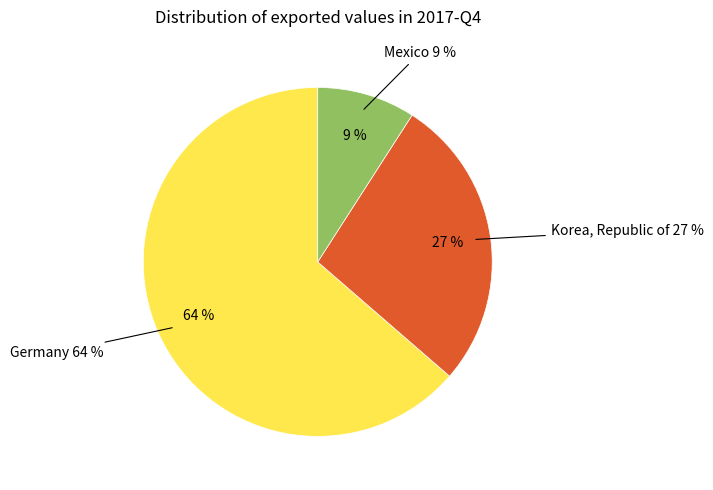

True or false: Mexico accounts for 20% of the total.

False